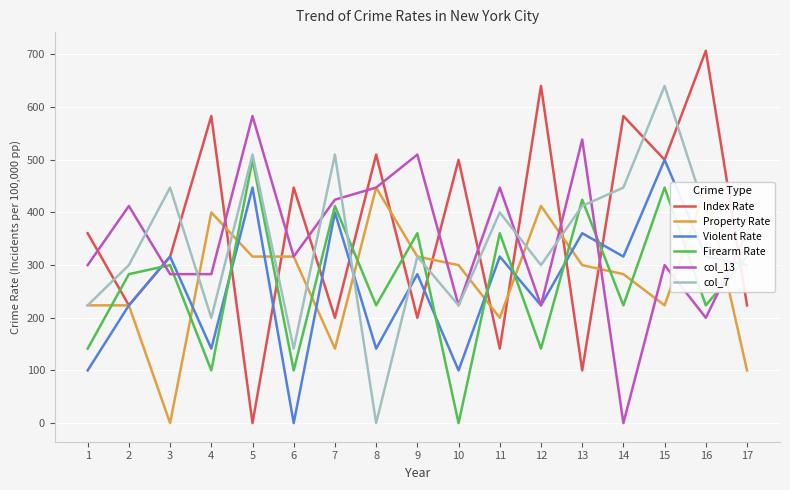

Reading left to right, extract all data points from this chart.

Index Rate: 360.6	223.6	316.2	583.1	0.0	447.2	200.0	509.9	200.0	500.0	141.4	640.3	100.0	583.1	500.0	707.1	223.6
Property Rate: 223.6	223.6	0.0	400.0	316.2	316.2	141.4	447.2	316.2	300.0	200.0	412.3	300.0	282.8	223.6	447.2	100.0
Violent Rate: 100.0	223.6	316.2	141.4	447.2	0.0	400.0	141.4	282.8	100.0	316.2	223.6	360.6	316.2	500.0	316.2	300.0
Firearm Rate: 141.4	282.8	300.0	100.0	500.0	100.0	412.3	223.6	360.6	0.0	360.6	141.4	424.3	223.6	447.2	223.6	316.2
col_13: 300.0	412.3	282.8	282.8	583.1	316.2	424.3	447.2	509.9	223.6	447.2	223.6	538.5	0.0	300.0	200.0	360.6
col_7: 223.6	300.0	447.2	200.0	509.9	141.4	509.9	0.0	316.2	223.6	400.0	300.0	412.3	447.2	640.3	400.0	412.3